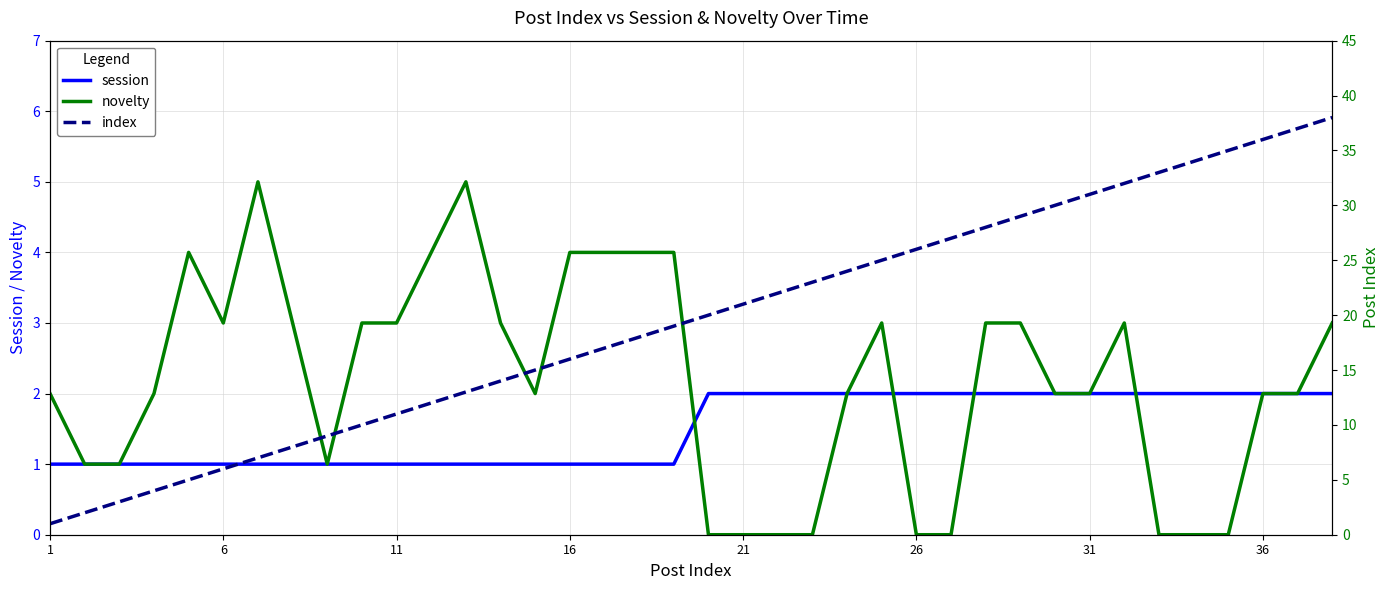

Is the value of index at 21 greater than the value of novelty at 35?

Yes